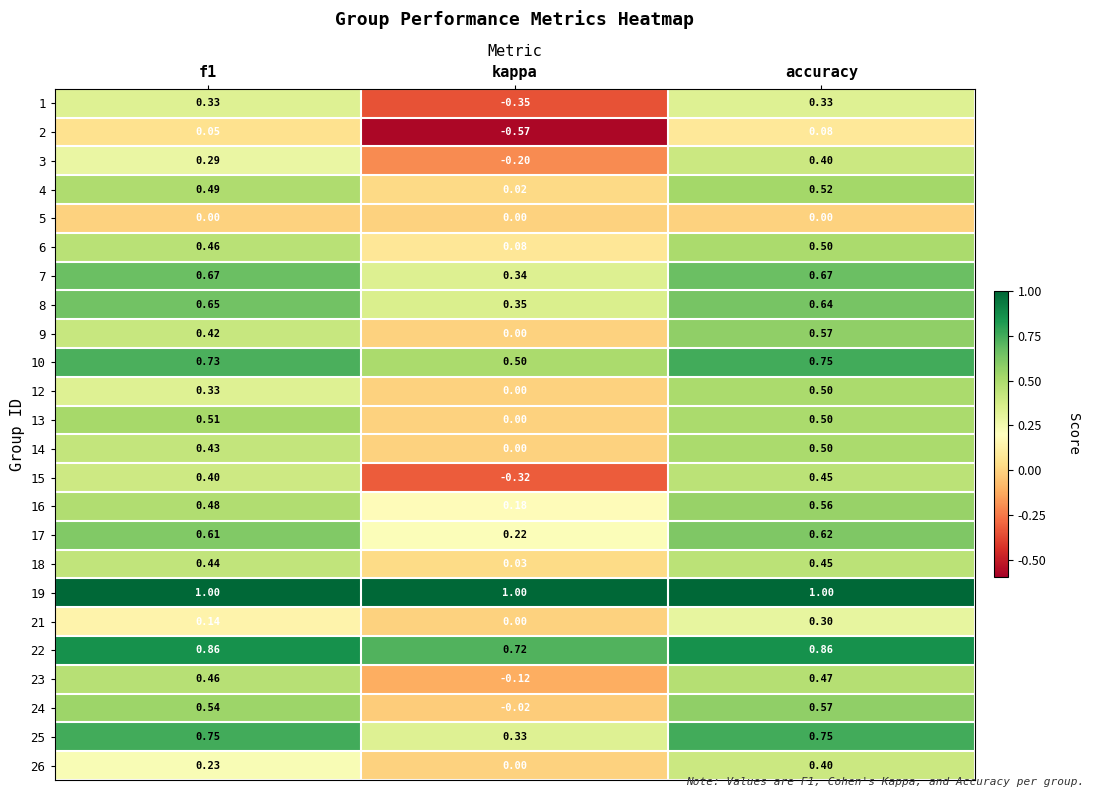

At which label does 10 reach its peak?

accuracy